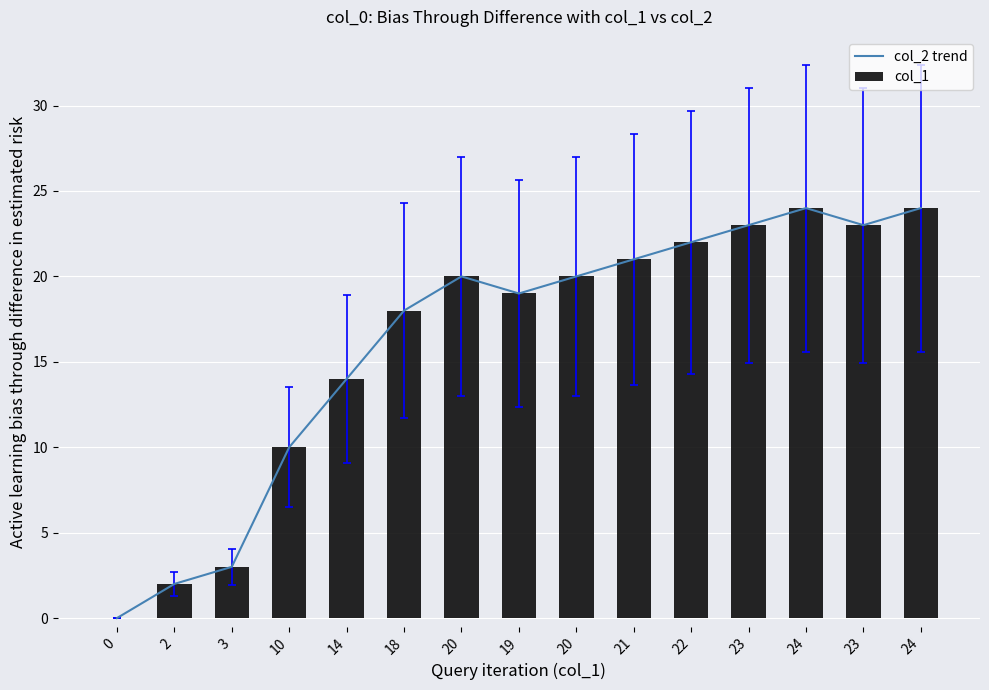

At which category does the chart reach its peak across all series?

24